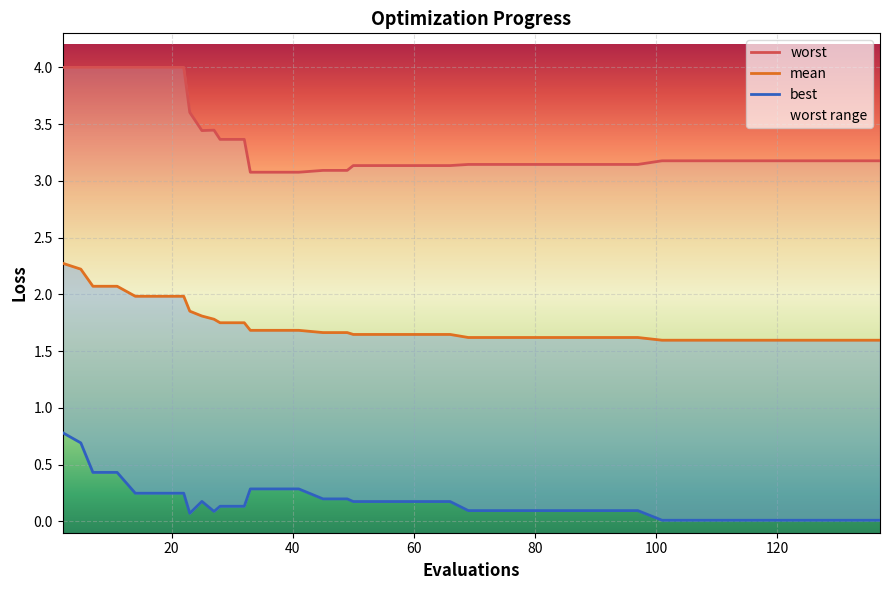

Does the chart display data point markers on the line(s)?

No